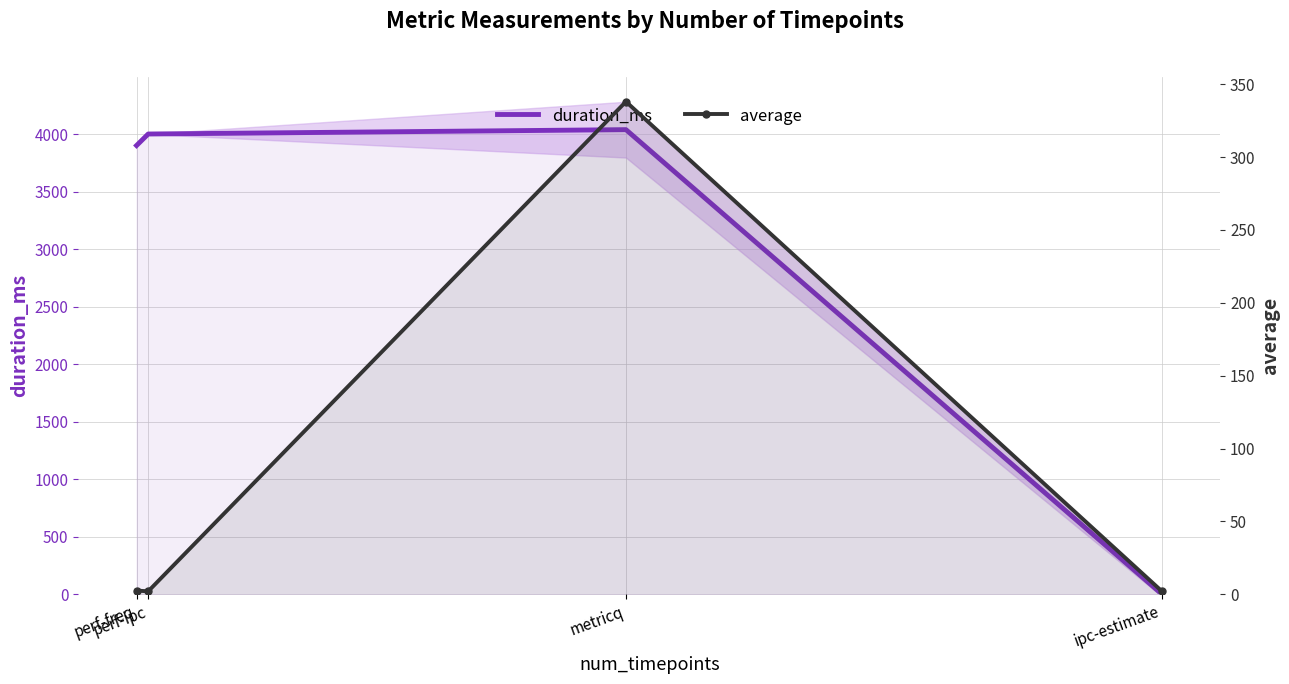

What is the minimum value for average?

2.0